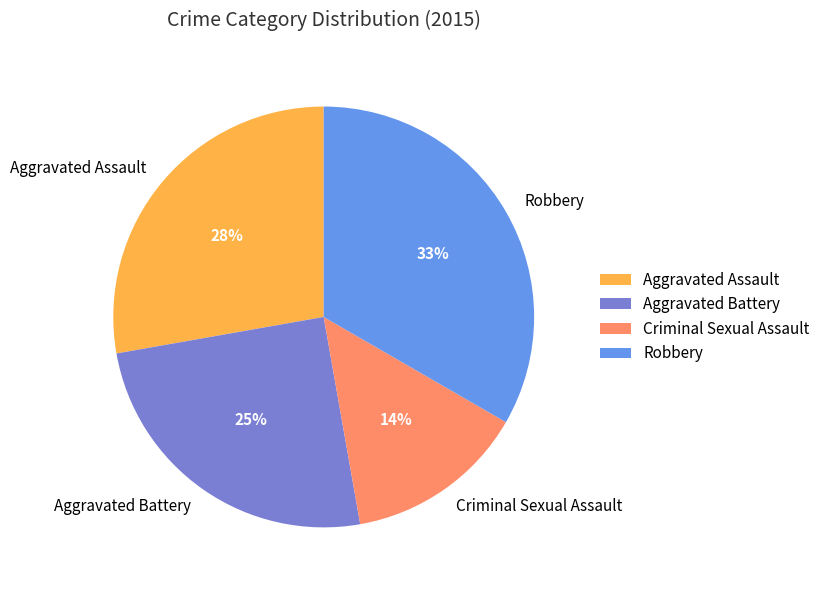

Approximately how many times larger is the value at Criminal Sexual Assault compared to Robbery?

0.4